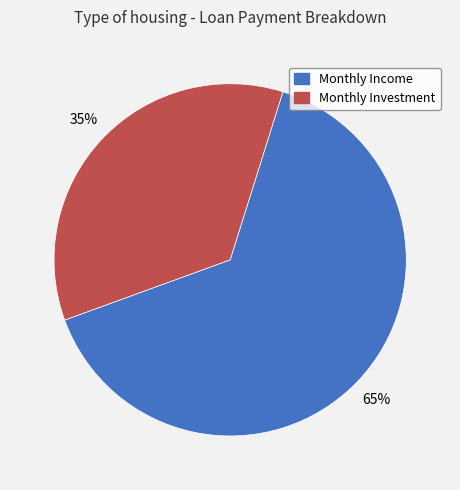

What is the smallest slice in the pie chart?

Monthly Investment